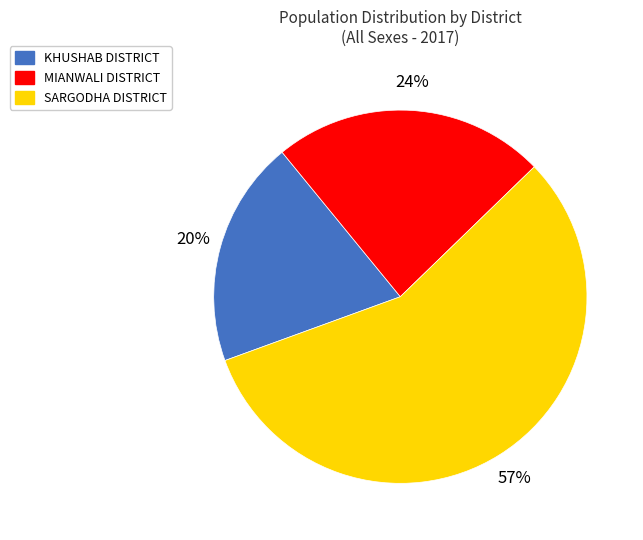

Does any single category account for the majority?

Yes